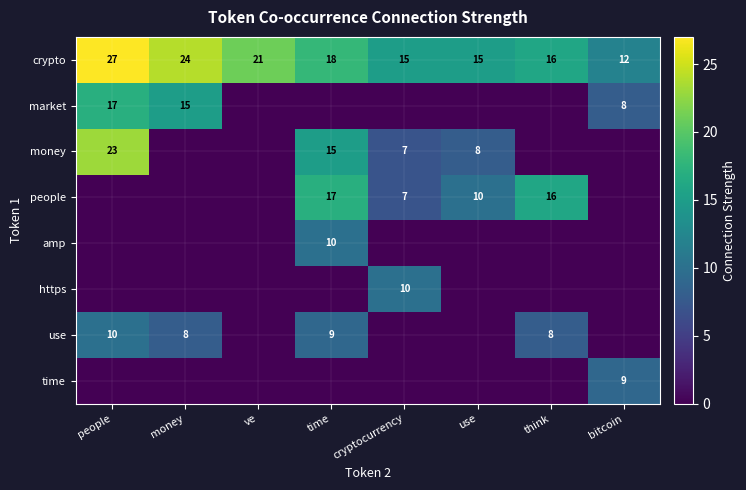

The value of crypto at ve is 29. True or false?

False